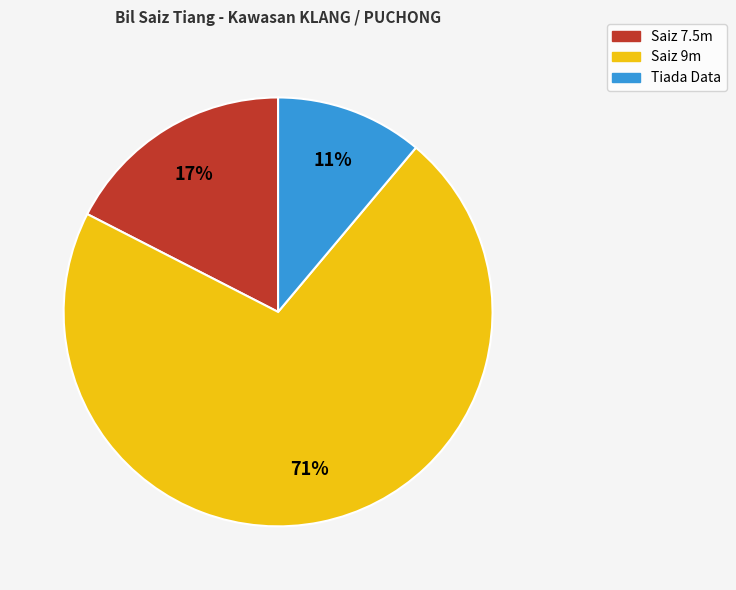

To the nearest percent, what is the average slice percentage?

33%